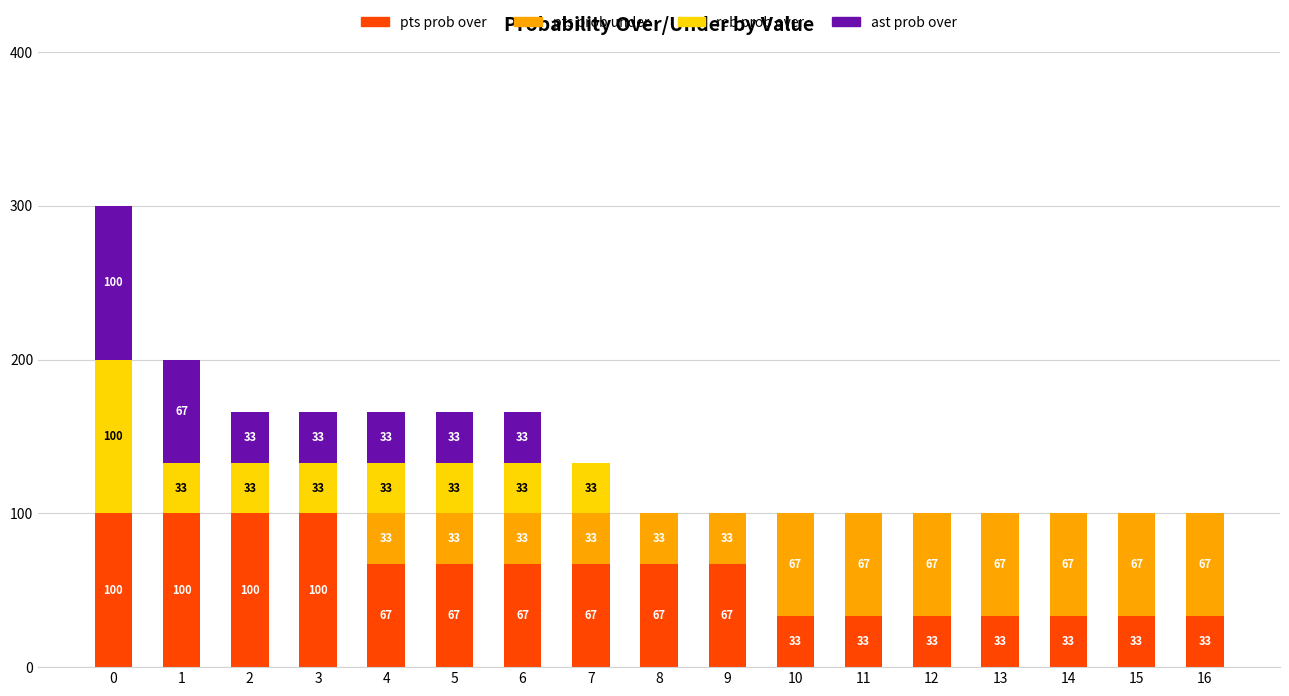

How many pts prob over values are between 33 and 67?

13